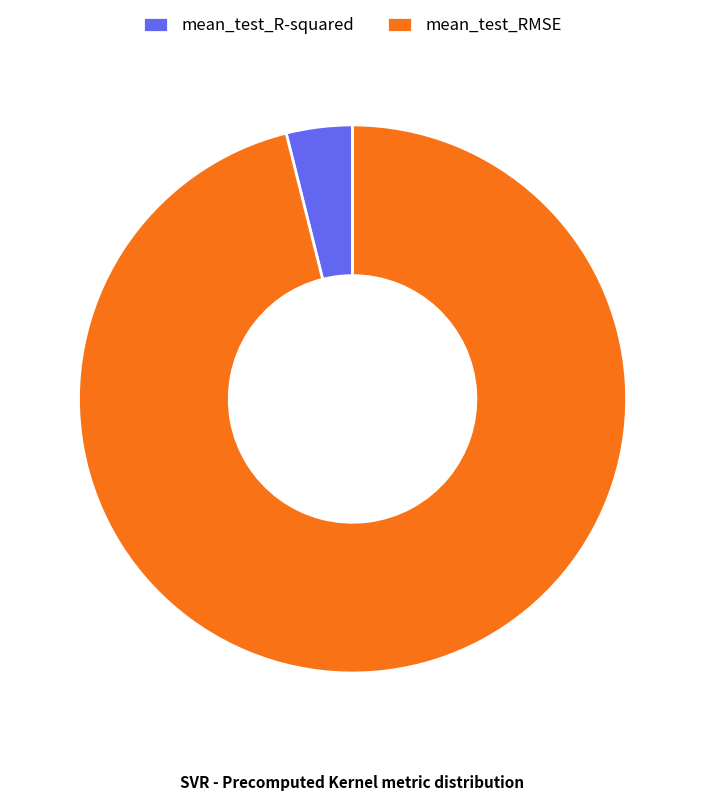

True or false: mean_test_R-squared accounts for 4% of the total.

True